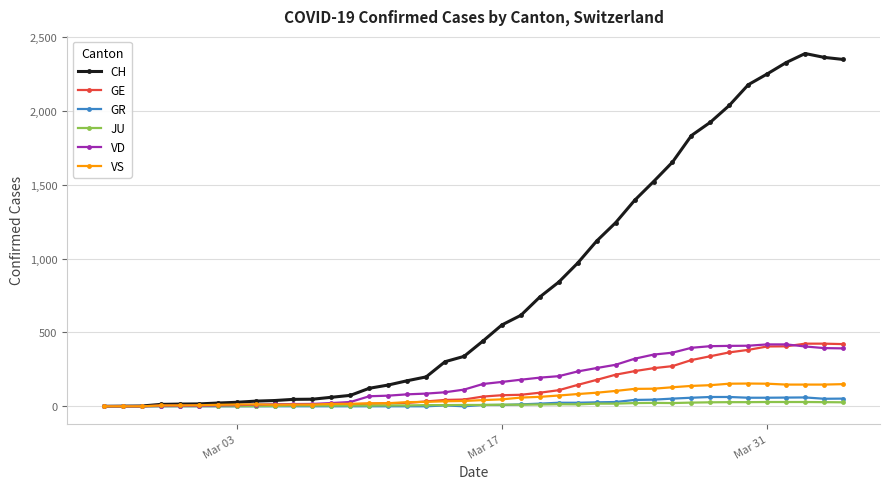

What is the greatest value displayed?

2388